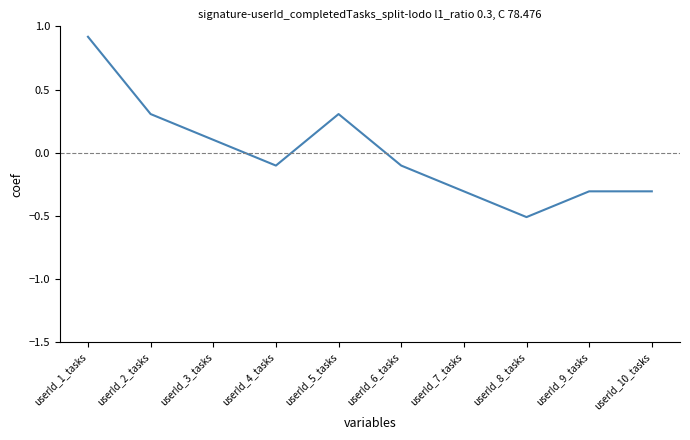

What is the difference between the second highest and second lowest values?

0.6